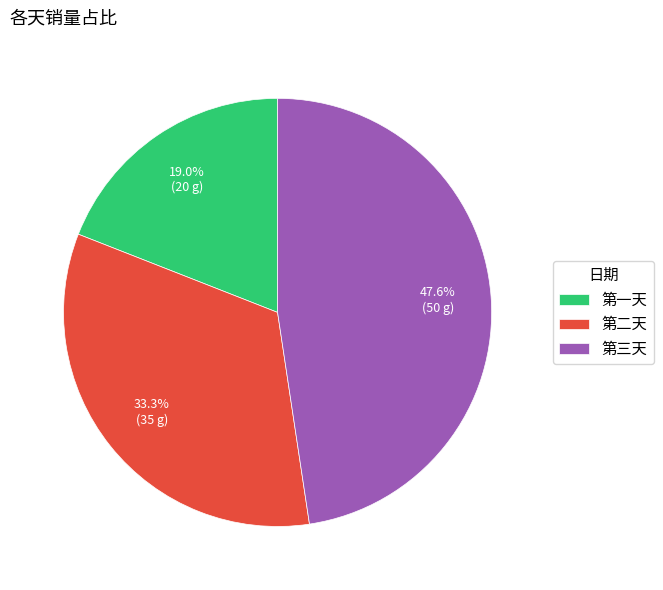

Combined, do 第二天 and 第一天 account for over 50%?

Yes